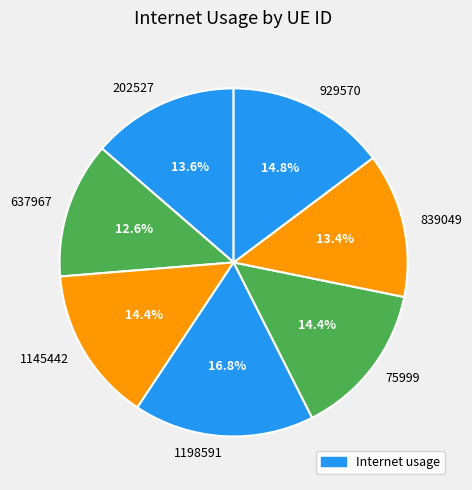

Is 75999 the majority of the pie?

No